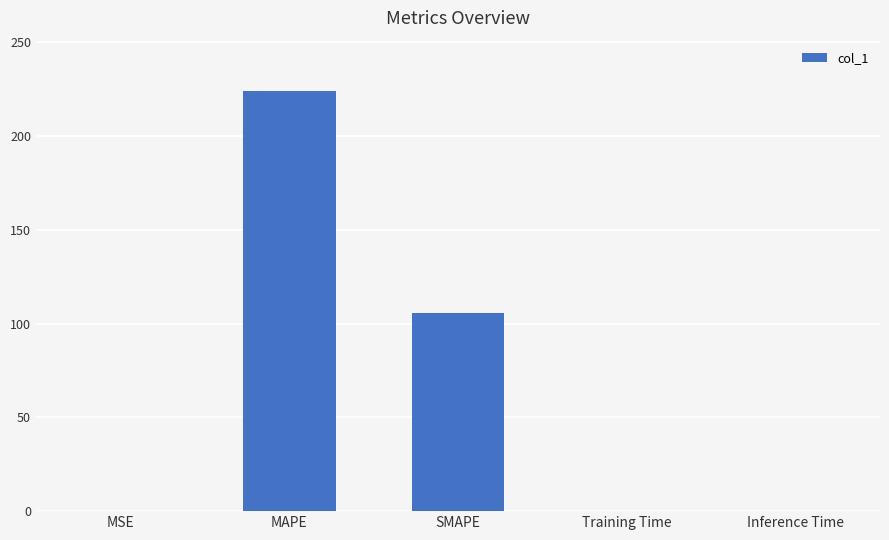

What is the sum of all values?

329.6